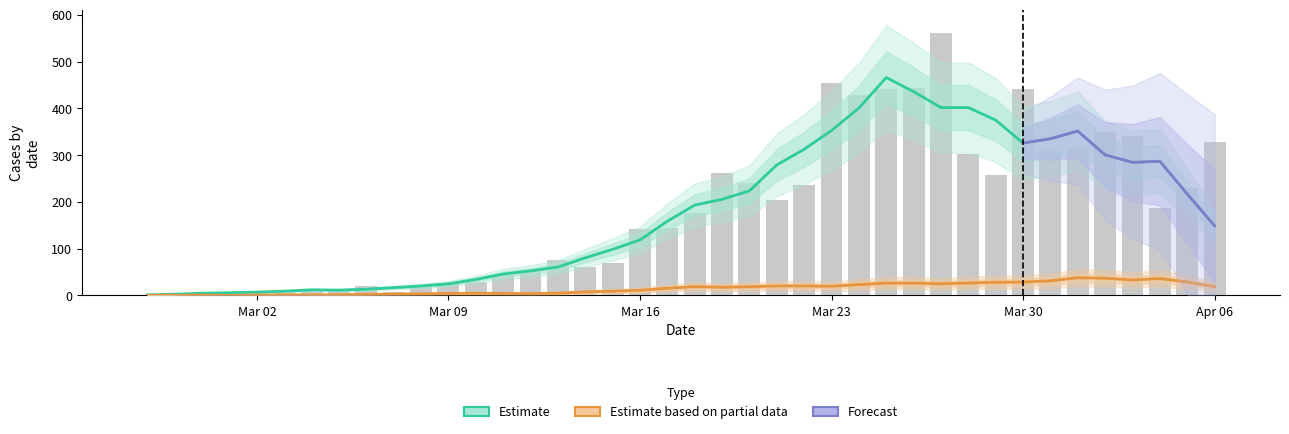

Reading right to left, extract all data points from this chart.

328	230	187	340	350	316	310	442	258	303	562	444	442	428	454	236	204	241	261	177	145	142	69	61	76	54	44	28	27	18	7	21	11	10	8	10	7	1	4	2